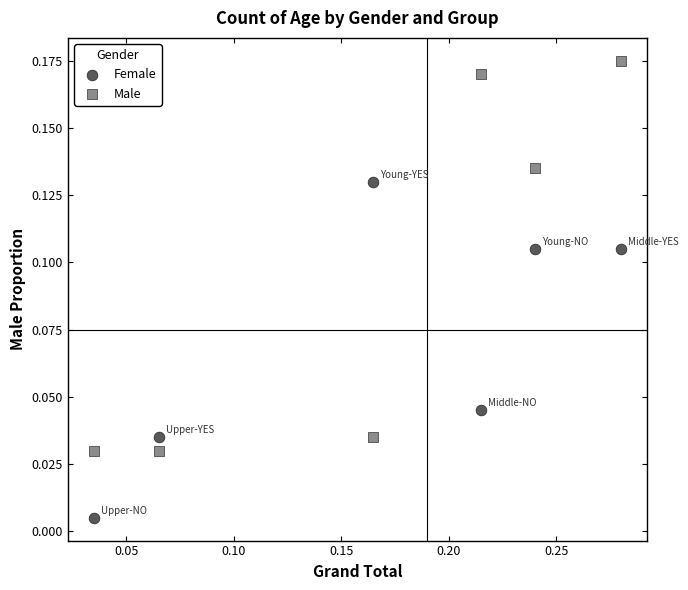

Which series contains the lowest Y value?

Female